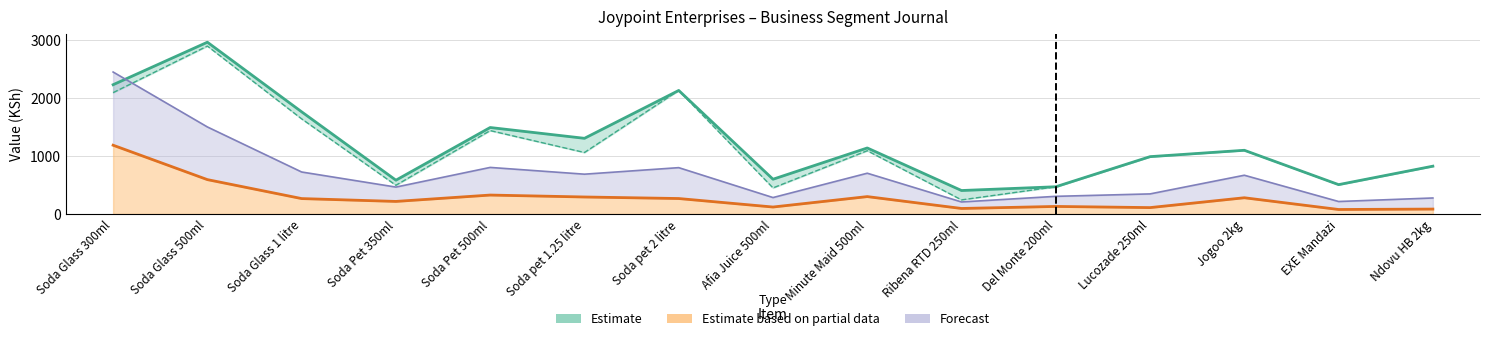

True or false: Total Cap. value has a value of 701.0 at Soda Pet 500ml.

False